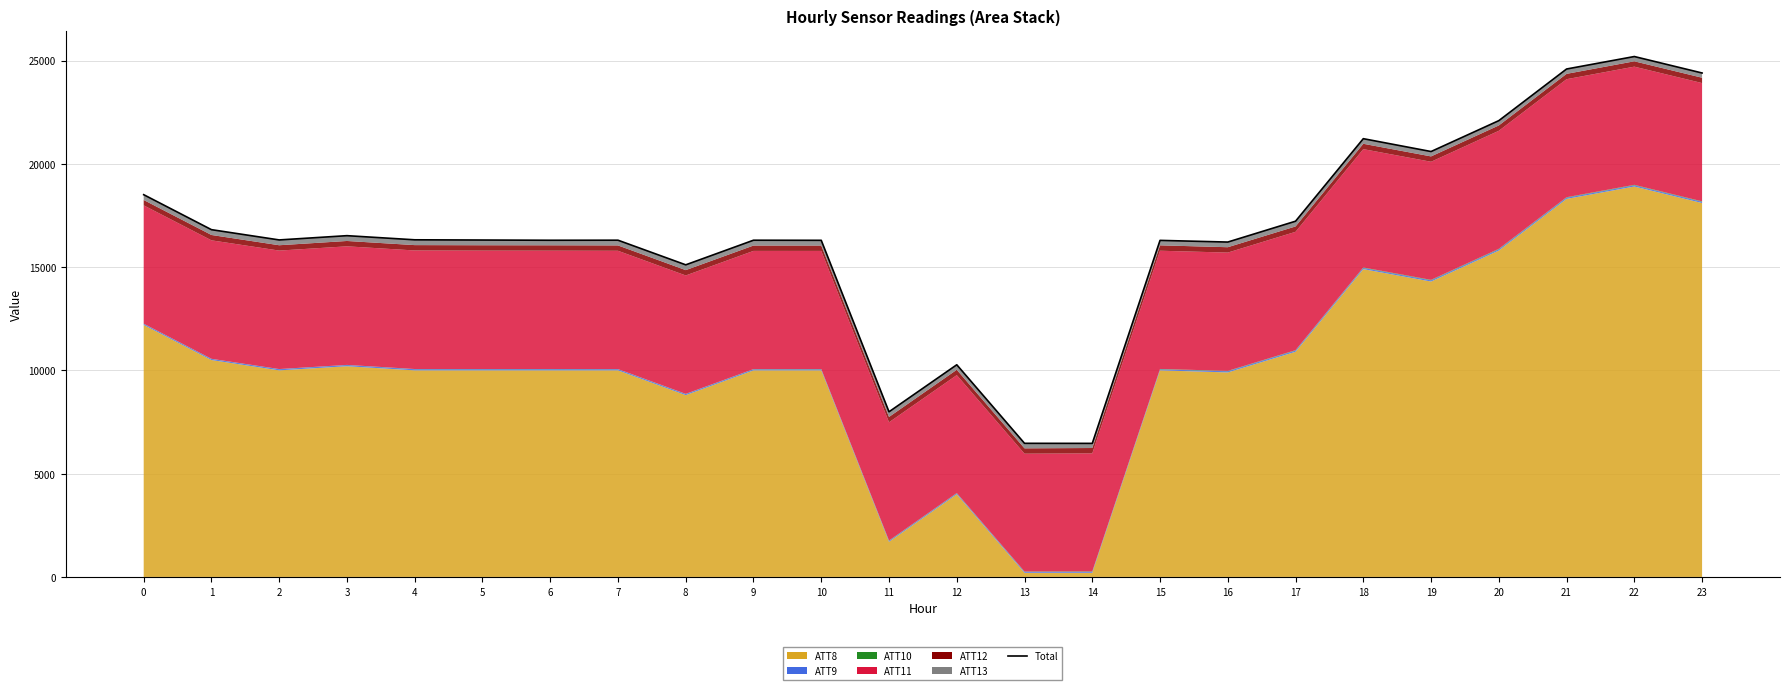

What is the average value?

16670.2